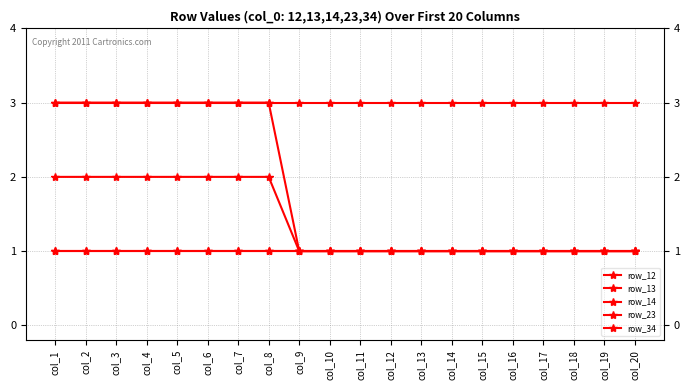

Which series has the widest spread of values?

row_34